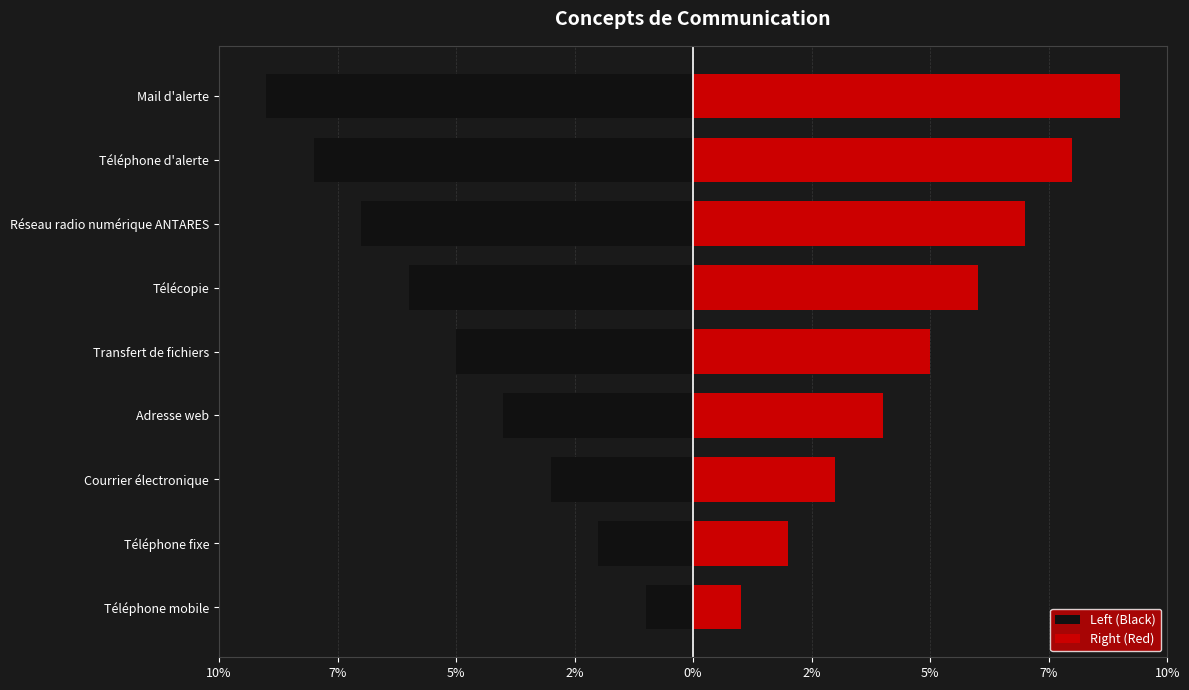

The Left (Black) series shows -11 at Réseau radio numérique ANTARES. True or false?

False